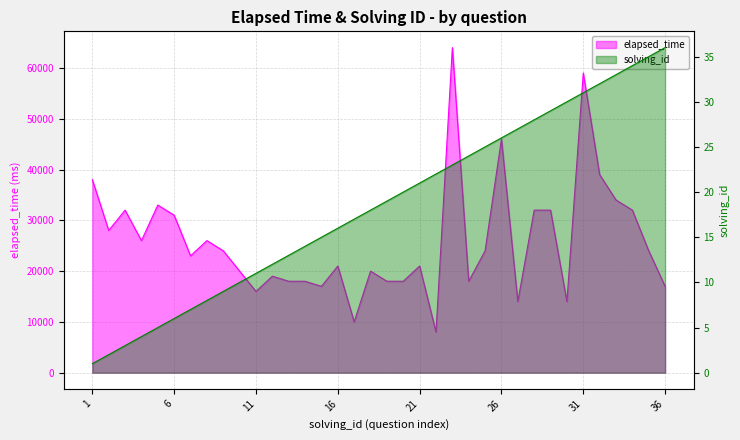

Is it true that elapsed_time equals 8000 at 22?

True